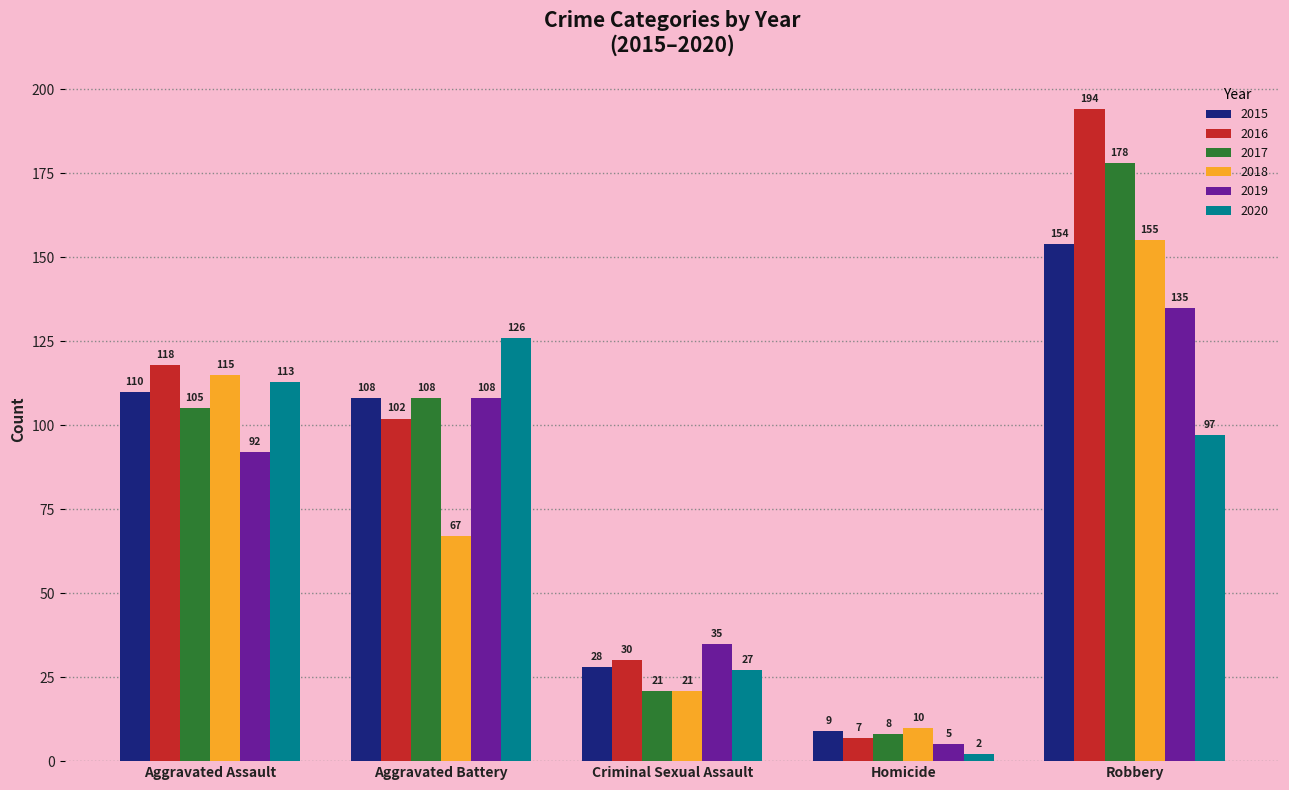

What is the label of the 2nd bar from the left?

Aggravated Battery